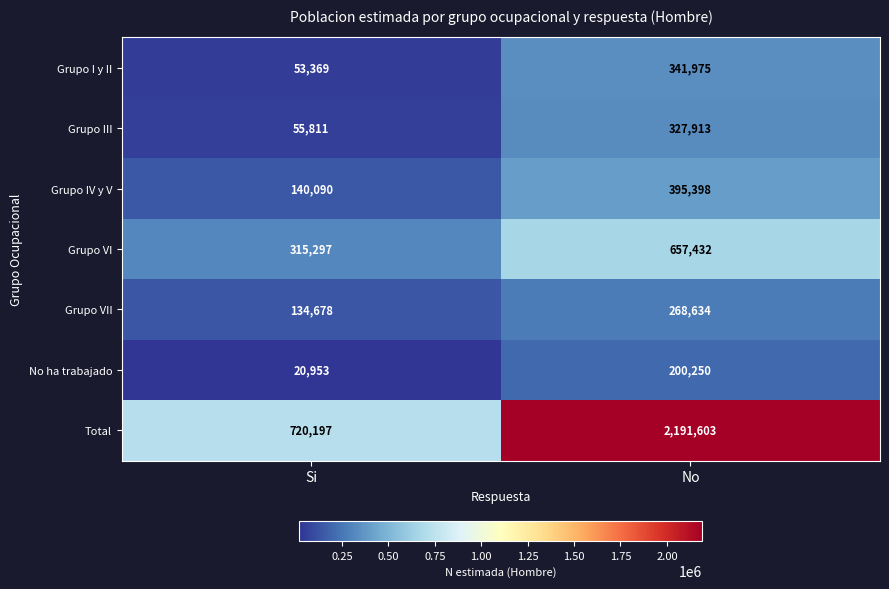

What is the total value across all series at Si?

1440395